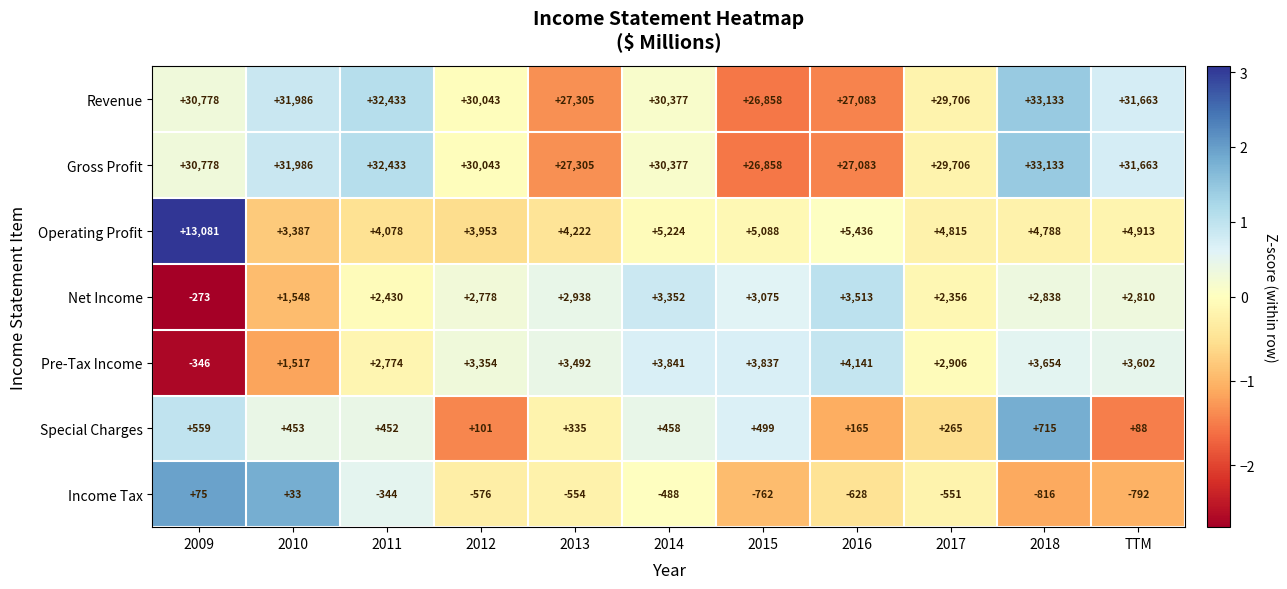

Is it true that Special Charges equals 452 at 2011?

True